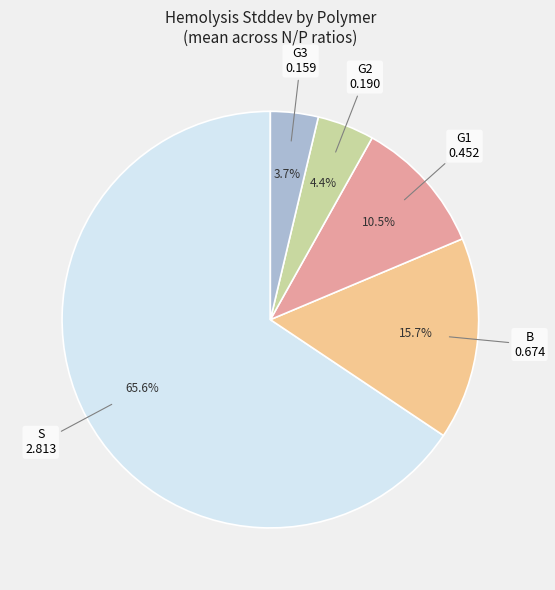

Is it true that G2 is 4% of the pie?

True